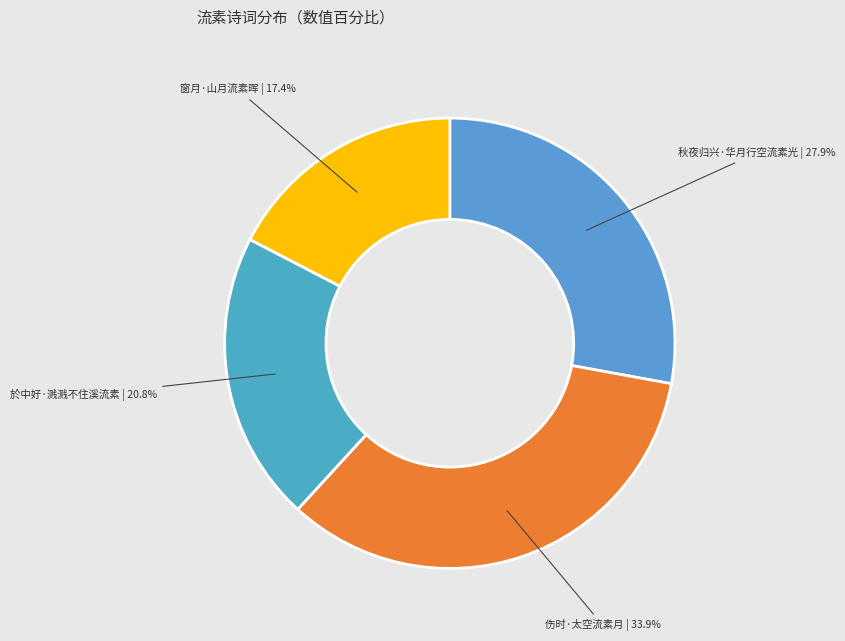

Rank the categories by value from highest to lowest.

伤时·太空流素月, 秋夜归兴·华月行空流素光, 於中好·溅溅不住溪流素, 窗月·山月流素晖